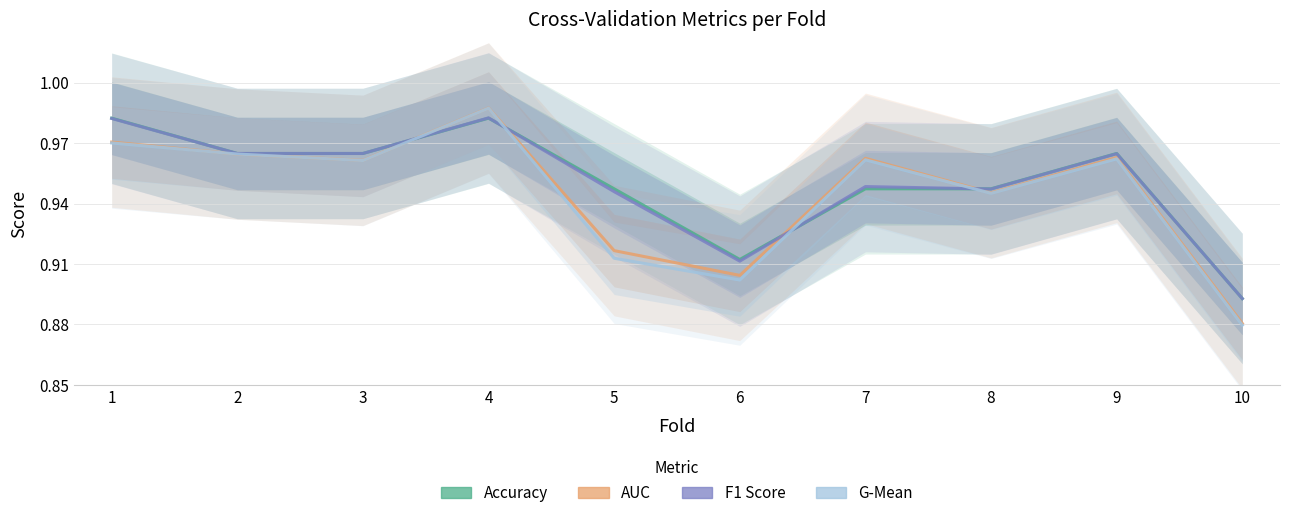

At which label is G-Mean closest to 0?

10